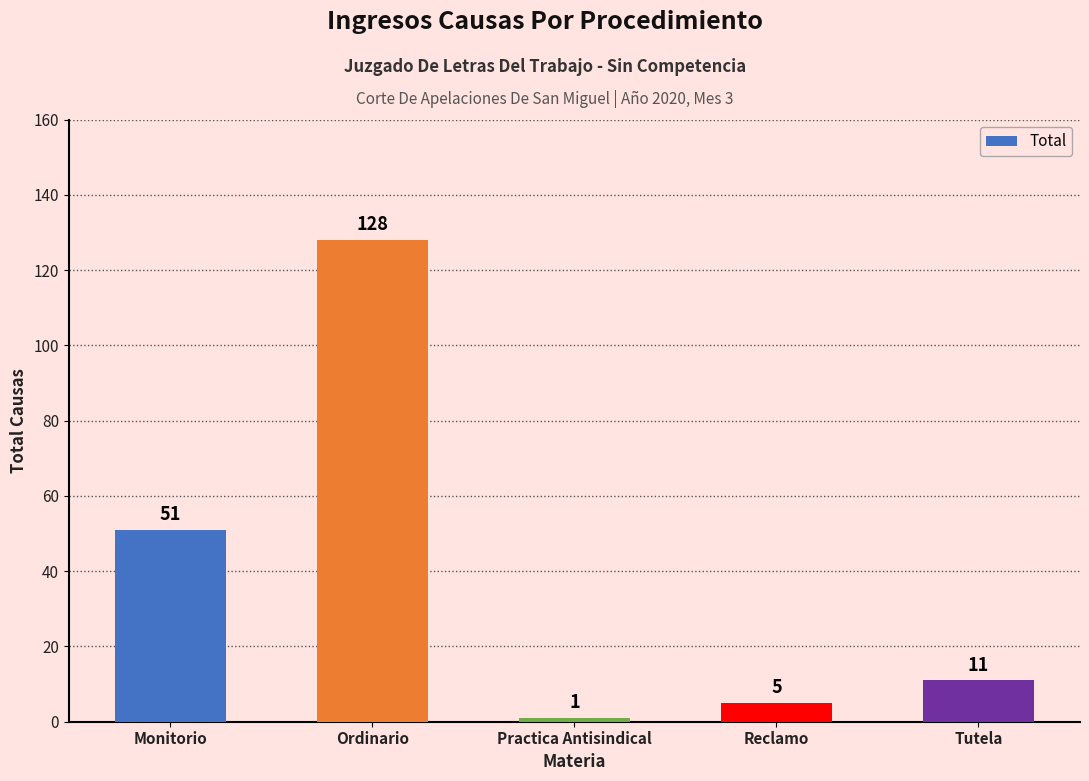

What is the difference between the values at Reclamo and Monitorio?

46